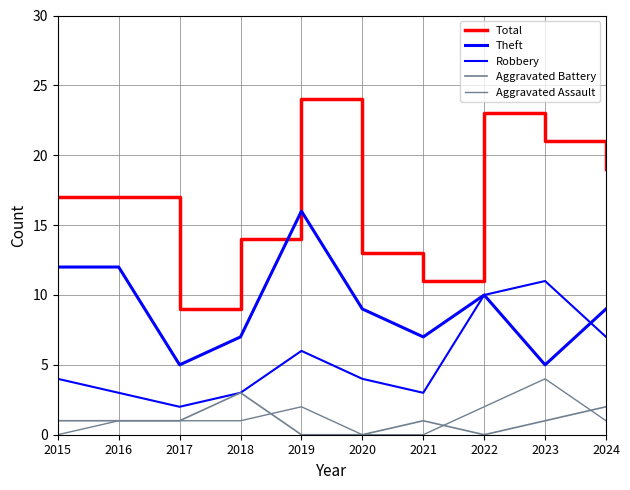

How many series are shown in this chart?

5